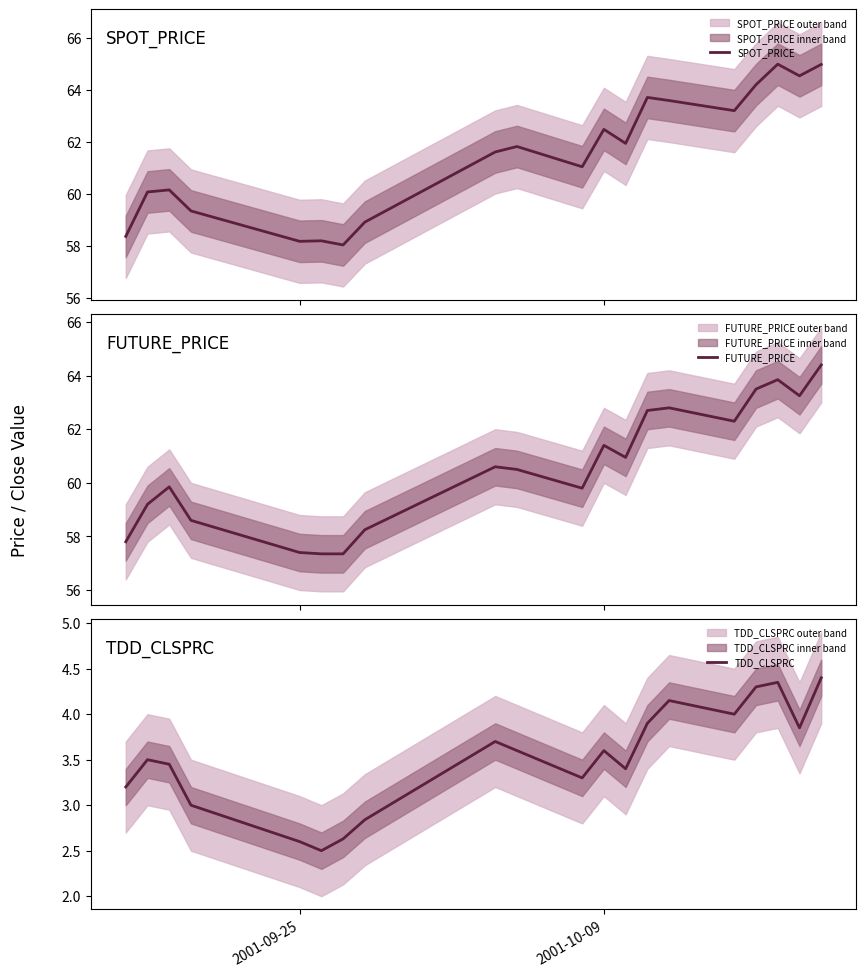

What are all the series names shown in the legend?

SPOT_PRICE, FUTURE_PRICE, TDD_CLSPRC